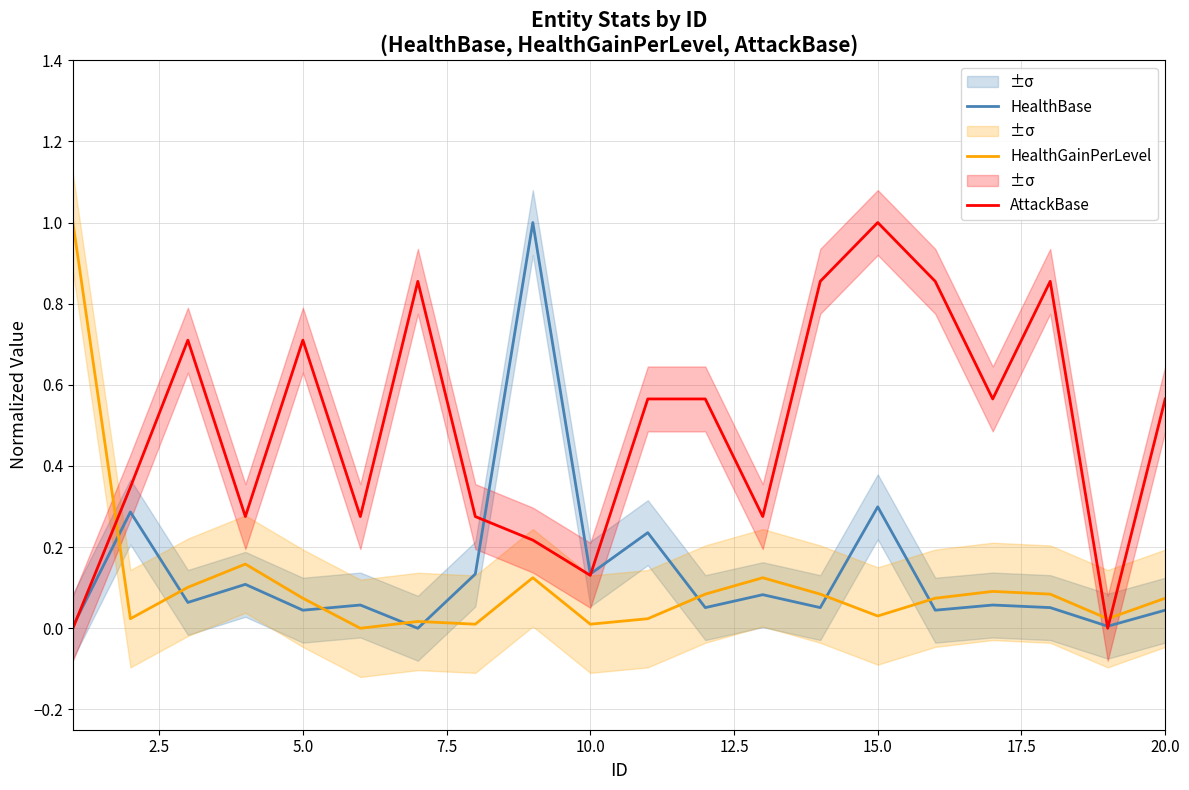

The value of HealthBase at 15.0 is 0.3. True or false?

True